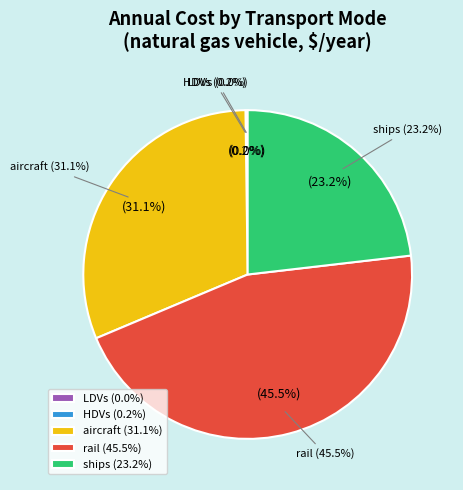

Is motorbikes the majority of the pie?

No